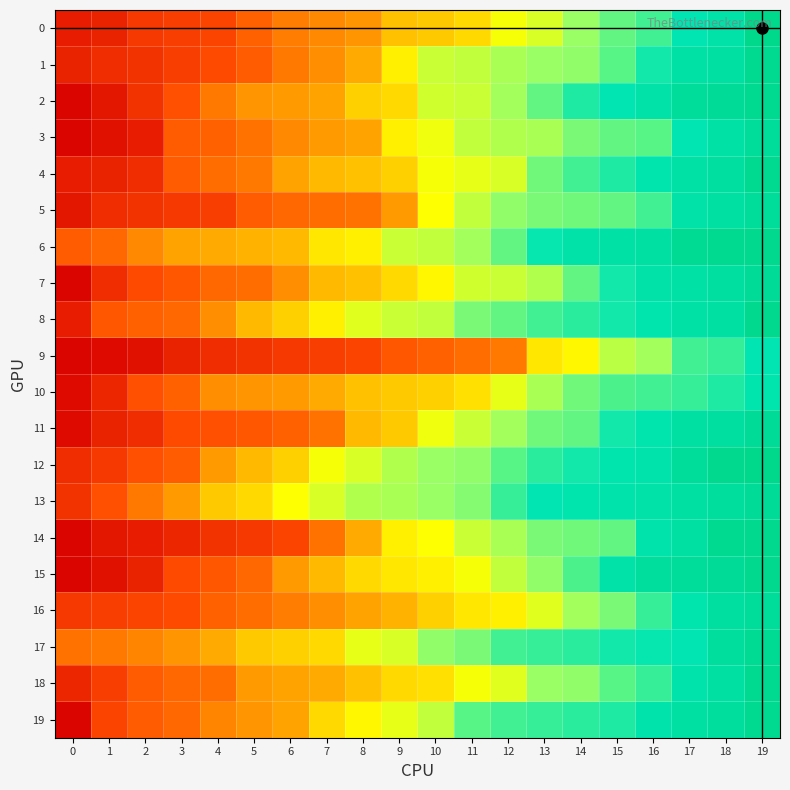

Reading left to right, list all the values displayed in this chart.

0: 0=5	1=6	2=10	3=11	4=12	5=17	6=22	7=24	8=26	9=32	10=33	11=35	12=41	13=45	14=53	15=58	16=61	17=67	18=70	19=80
1: 0=6	1=8	2=9	3=11	4=13	5=16	6=21	7=25	8=29	9=38	10=47	11=48	12=51	13=53	14=54	15=59	16=65	17=71	18=72	19=78
2: 0=1	1=4	2=9	3=14	4=21	5=26	6=27	7=28	8=34	9=35	10=46	11=47	12=52	13=58	14=64	15=67	16=70	17=75	18=76	19=78
3: 0=1	1=3	2=5	3=16	4=17	5=20	6=24	7=27	8=28	9=38	10=42	11=48	12=50	13=51	14=56	15=58	16=59	17=67	18=71	19=75
4: 0=5	1=6	2=8	3=16	4=19	5=21	6=28	7=31	8=32	9=34	10=41	11=43	12=45	13=57	14=61	15=64	16=68	17=71	18=73	19=78
5: 0=4	1=8	2=9	3=10	4=11	5=16	6=18	7=19	8=20	9=27	10=40	11=48	12=54	13=56	14=57	15=58	16=61	17=70	18=72	19=75
6: 0=16	1=18	2=24	3=28	4=29	5=30	6=31	7=37	8=38	9=47	10=48	11=52	12=58	13=66	14=70	15=71	16=72	17=77	18=78	19=79
7: 0=1	1=8	2=13	3=15	4=18	5=19	6=25	7=31	8=32	9=35	10=39	11=46	12=47	13=50	14=58	15=65	16=70	17=71	18=73	19=76
8: 0=5	1=15	2=17	3=18	4=25	5=31	6=34	7=38	8=44	9=47	10=48	11=56	12=58	13=61	14=63	15=65	16=68	17=71	18=72	19=79
9: 0=1	1=2	2=3	3=6	4=8	5=9	6=10	7=11	8=12	9=15	10=17	11=19	12=21	13=37	14=39	15=49	16=52	17=61	18=62	19=67
10: 0=2	1=7	2=14	3=17	4=25	5=26	6=27	7=29	8=32	9=33	10=34	11=36	12=43	13=51	14=57	15=60	16=61	17=62	18=64	19=68
11: 0=2	1=6	2=8	3=13	4=14	5=15	6=17	7=20	8=31	9=33	10=42	11=47	12=52	13=57	14=58	15=65	16=68	17=72	18=73	19=76
12: 0=8	1=10	2=14	3=16	4=27	5=31	6=34	7=41	8=45	9=50	10=53	11=54	12=59	13=63	14=65	15=68	16=69	17=75	18=79	19=80
13: 0=9	1=14	2=21	3=27	4=33	5=35	6=40	7=45	8=50	9=51	10=53	11=55	12=62	13=67	14=68	15=69	16=70	17=72	18=74	19=76
14: 0=1	1=4	2=5	3=7	4=9	5=10	6=12	7=20	8=29	9=38	10=40	11=47	12=51	13=56	14=57	15=58	16=69	17=72	18=78	19=79
15: 0=1	1=3	2=6	3=13	4=15	5=18	6=27	7=31	8=35	9=37	10=38	11=41	12=48	13=54	14=60	15=70	16=74	17=75	18=76	19=79
16: 0=10	1=11	2=12	3=13	4=17	5=19	6=22	7=25	8=28	9=30	10=34	11=37	12=38	13=44	14=52	15=56	16=62	17=68	18=73	19=75
17: 0=20	1=21	2=23	3=26	4=29	5=33	6=34	7=35	8=43	9=45	10=54	11=56	12=61	13=62	14=63	15=65	16=66	17=67	18=74	19=77
18: 0=7	1=11	2=16	3=18	4=19	5=27	6=28	7=29	8=32	9=35	10=36	11=41	12=44	13=53	14=54	15=59	16=62	17=69	18=72	19=78
19: 0=1	1=12	2=16	3=18	4=23	5=26	6=28	7=35	8=39	9=43	10=48	11=59	12=61	13=62	14=63	15=64	16=69	17=72	18=74	19=78